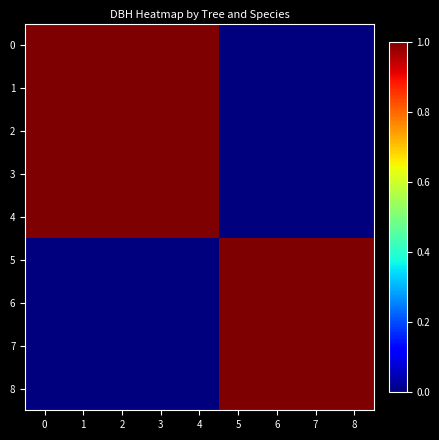

What is the maximum value shown in the chart?

1